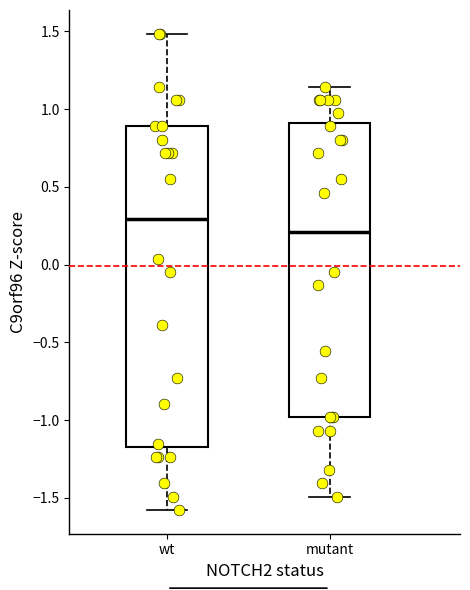

Where does the lower whisker of the box for wt end on the y-axis? The values are not printed on the chart, so give them approximately, as read against the axis.

-1.60